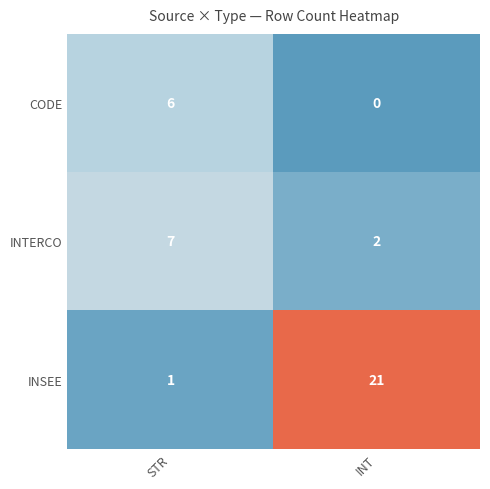

What is the difference between the maximum and minimum values in the INSEE series?

20